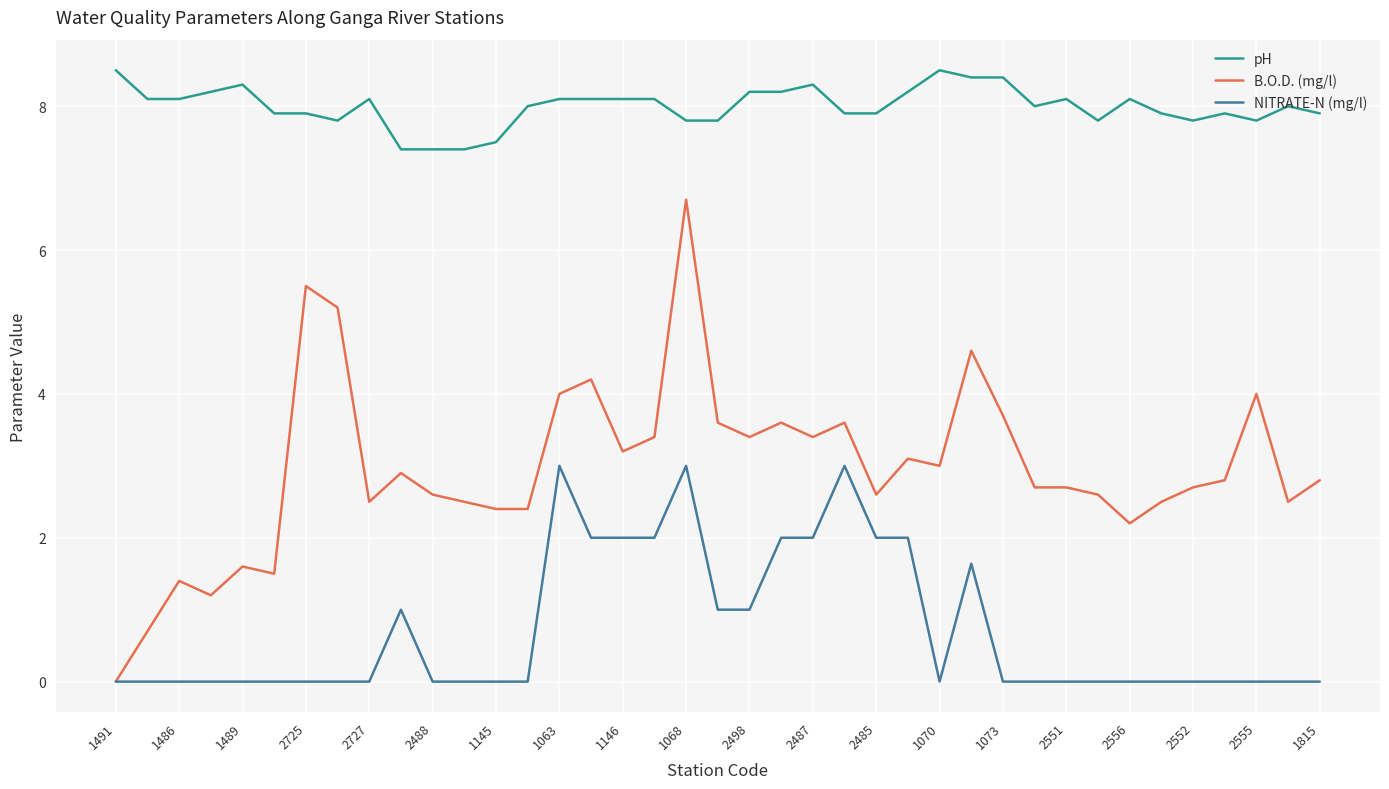

Does the chart display data point markers on the line(s)?

No